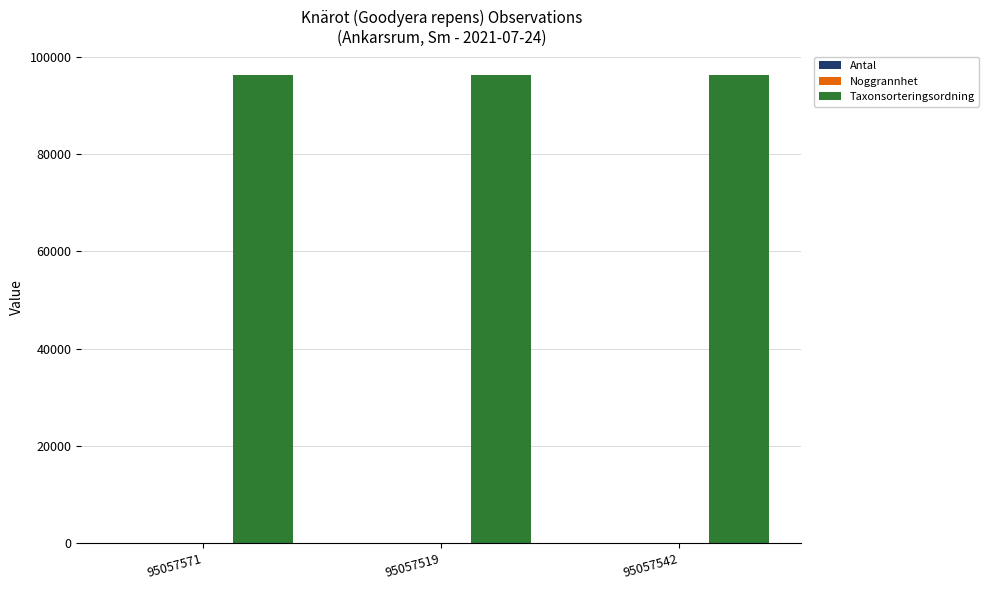

Are the bars grouped side by side (vs. stacked)?

Yes